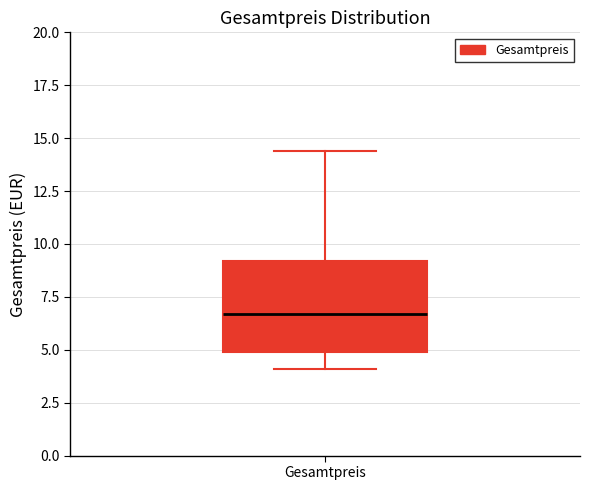

Transcribe this box plot: give where the median line is, the range the box spans, and where the two whiskers end, as read against the y-axis. The values are not printed on the chart, so give them approximately, as read against the axis.

median 6.5, box 5.0 to 9.0, whiskers 4.0 to 14.5